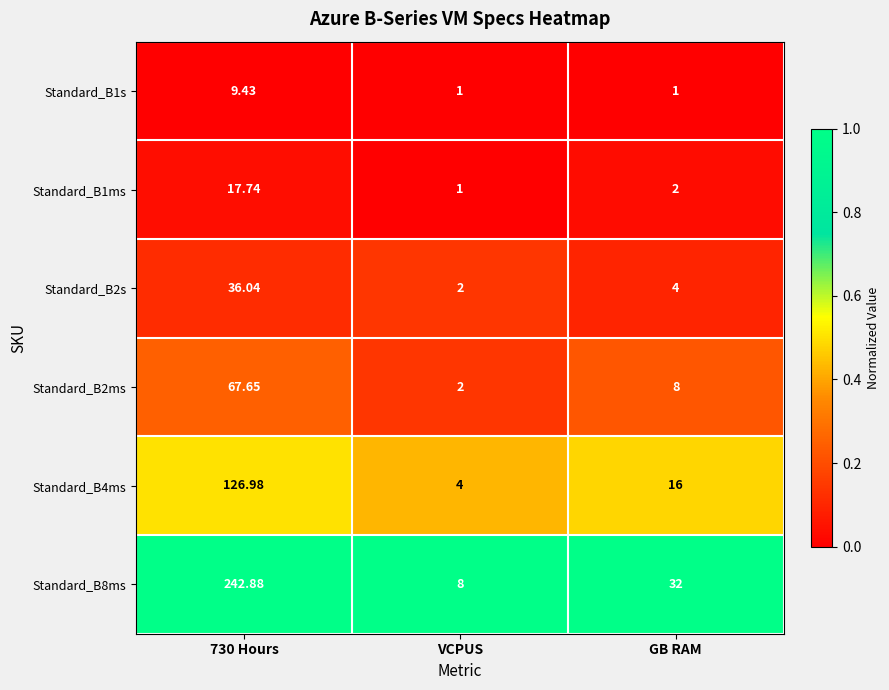

Where is Standard_B4ms nearest to the value 65?

GB RAM